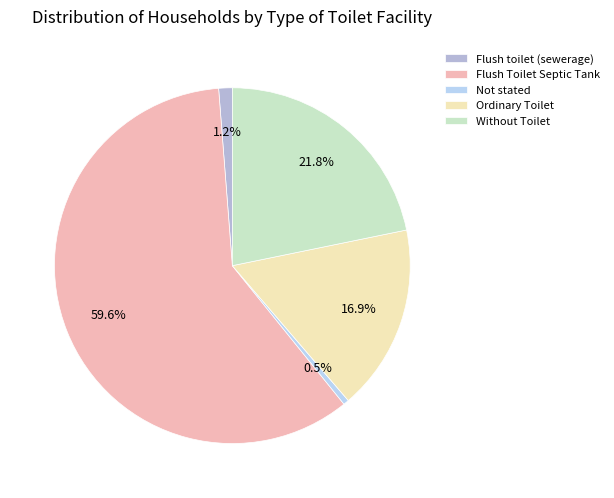

To the nearest percent, what portion does Ordinary Toilet represent?

17%